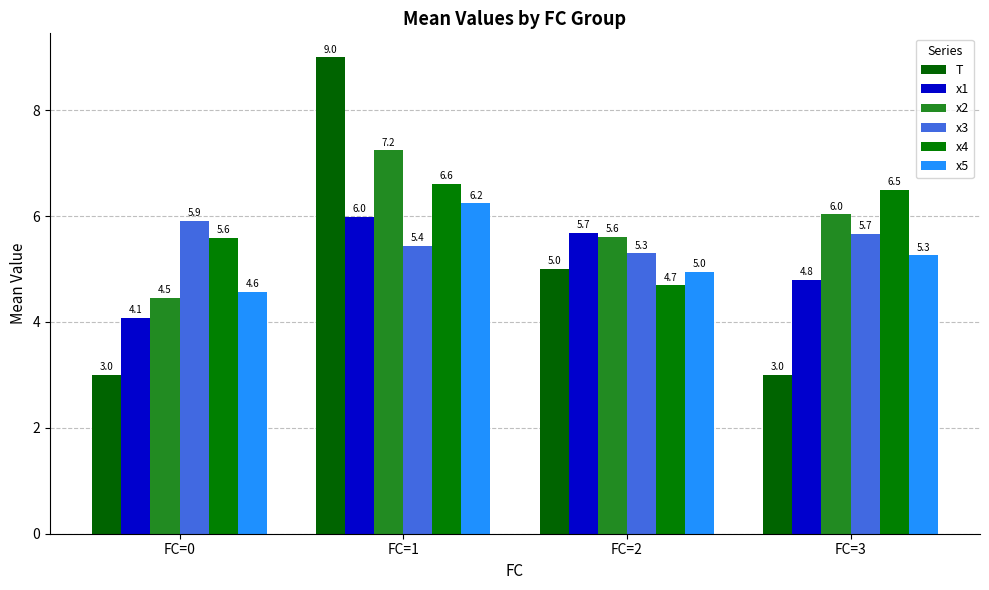

At which category is the sum across all series the highest?

FC=1